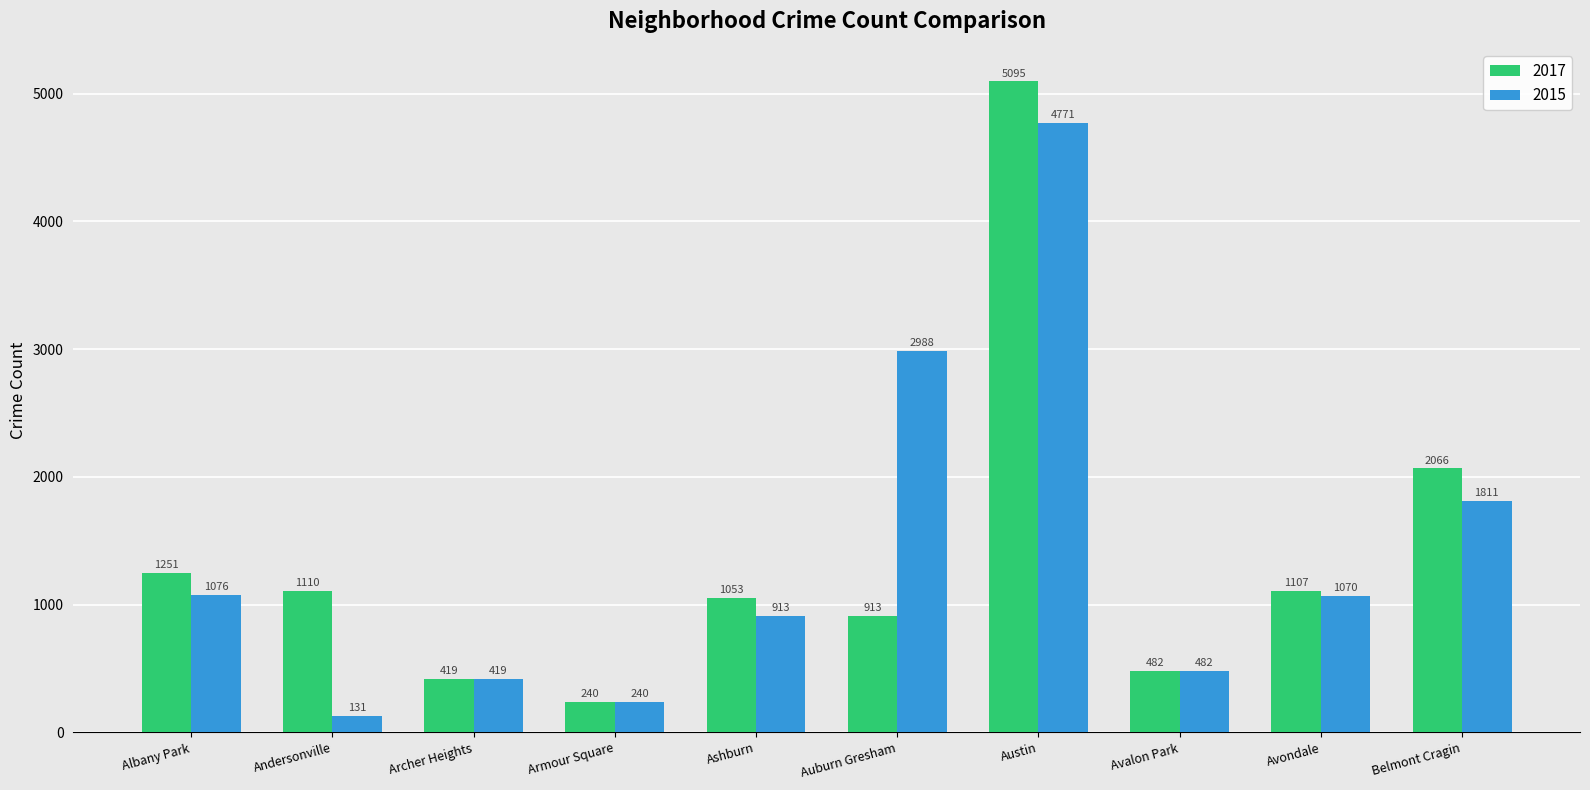

Between Armour Square and Auburn Gresham, which series saw the biggest shift?

2015